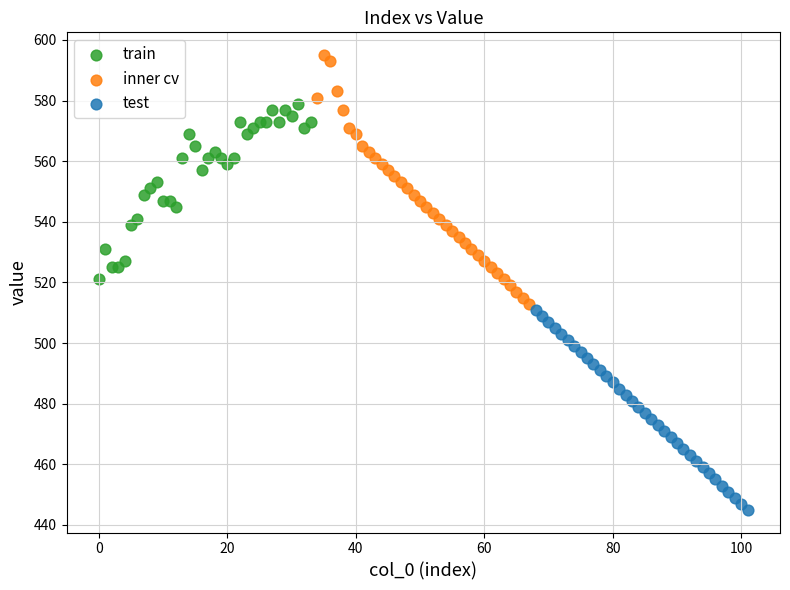

Which series reaches the minimum Y coordinate?

test